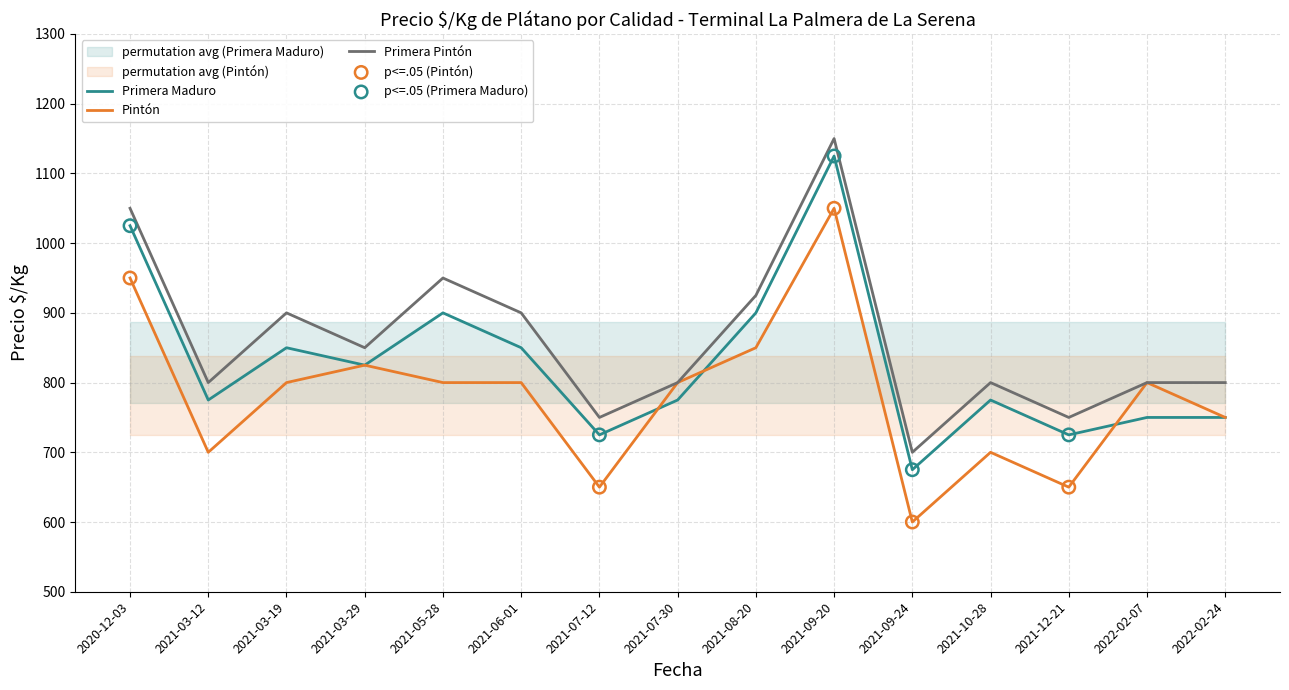

What is the total value across all series at 2021-07-30?

2375